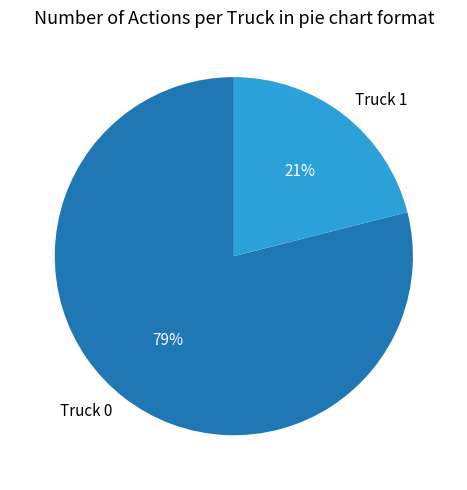

Combined, do Truck 1 and Truck 0 account for over 50%?

Yes